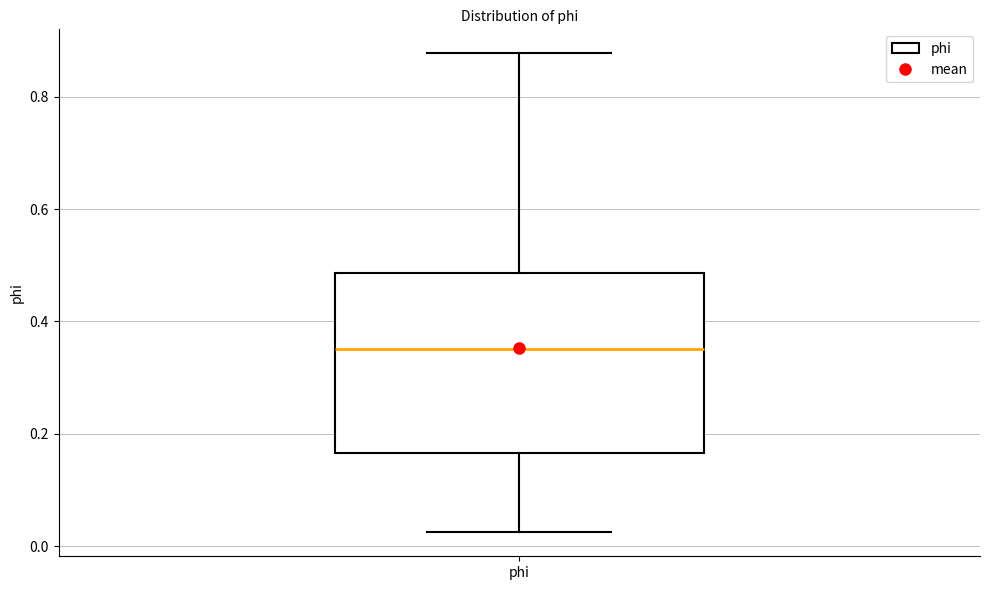

Where does the lower whisker of the box for phi end on the y-axis? The values are not printed on the chart, so give them approximately, as read against the axis.

0.02